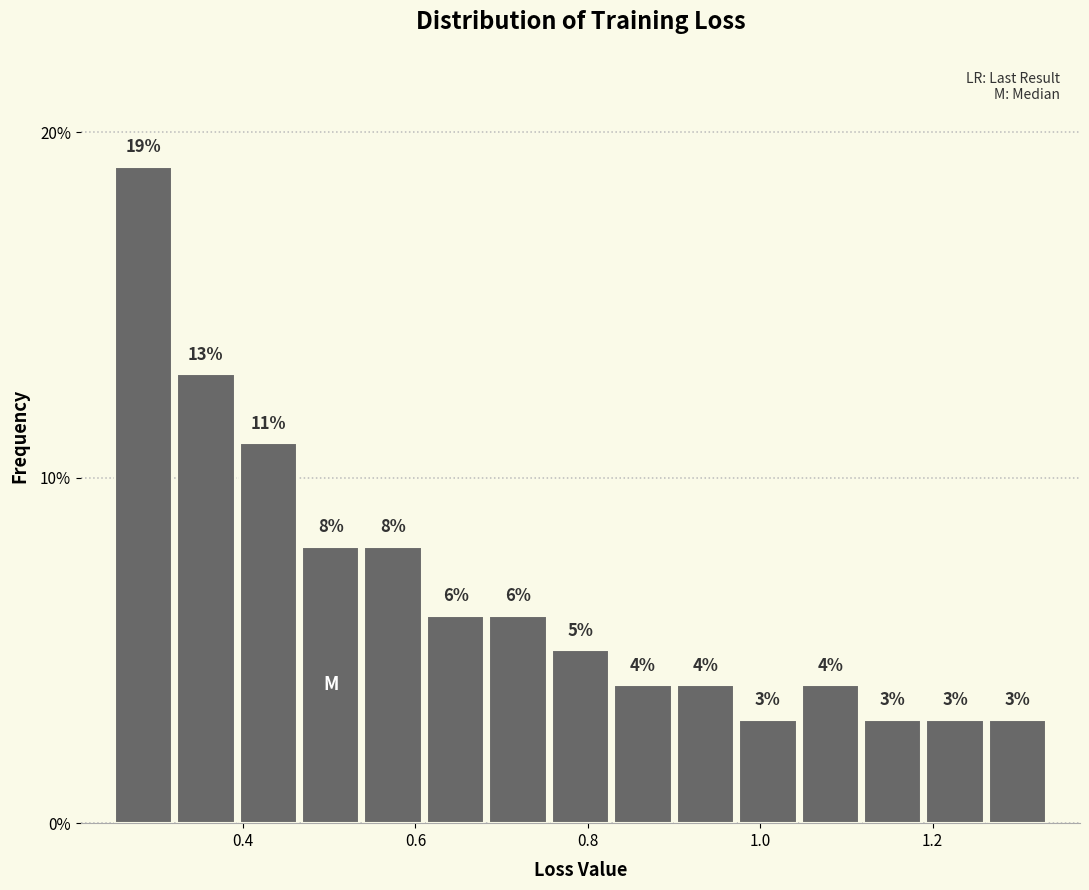

Read against the x-axis, roughly where is the centre of the tallest bar?

0.28